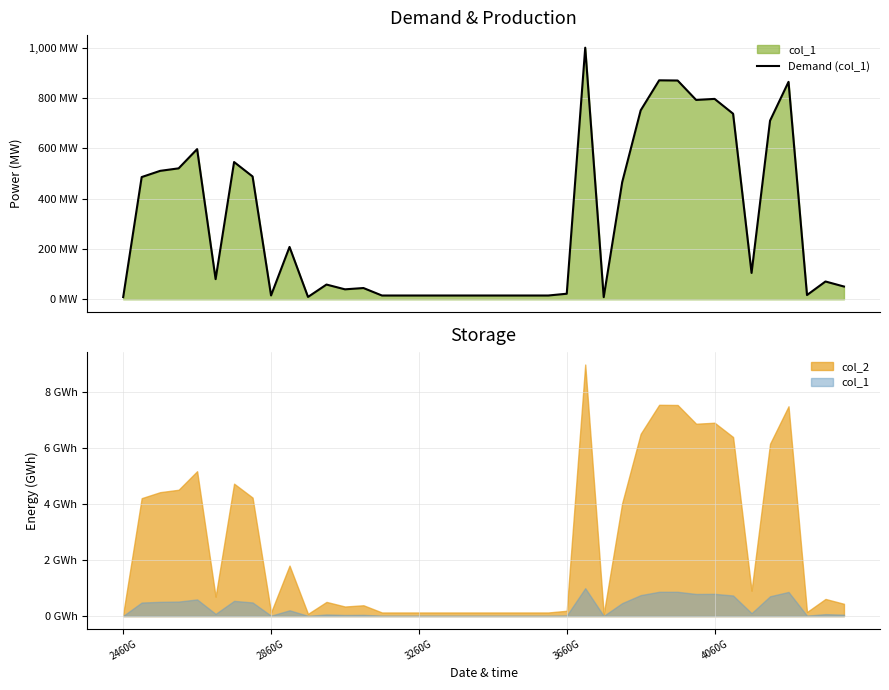

Does the chart display data point markers on the line(s)?

No